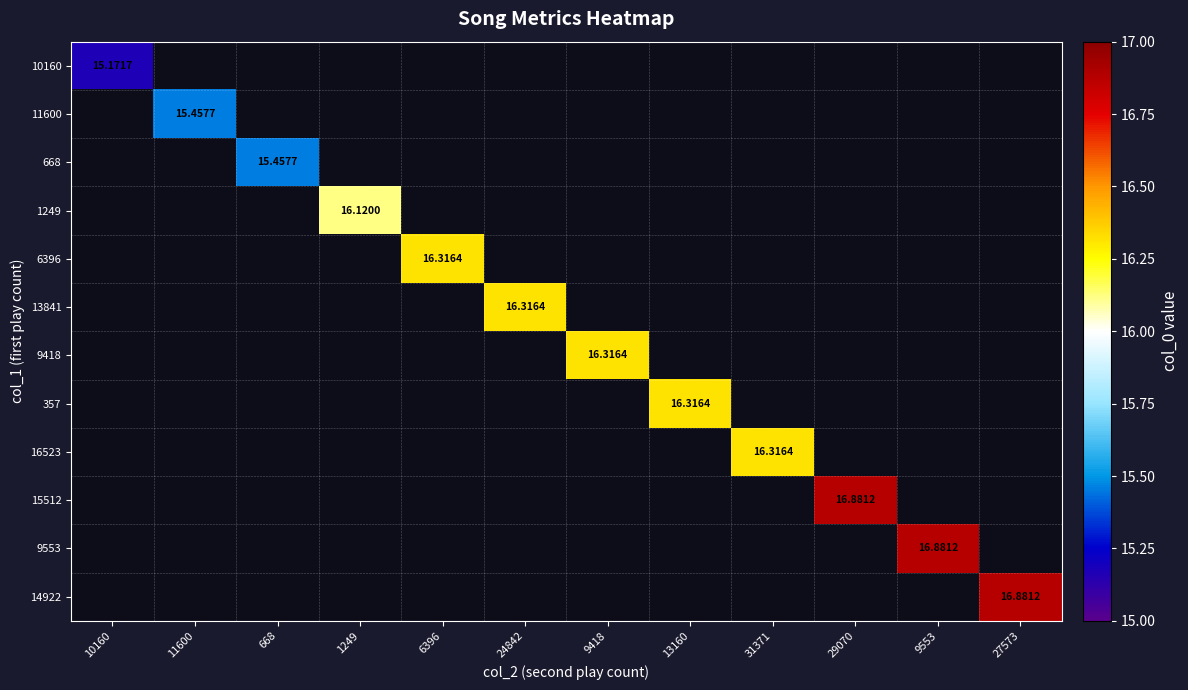

Which has a higher value, 6396 or 13160?

13160